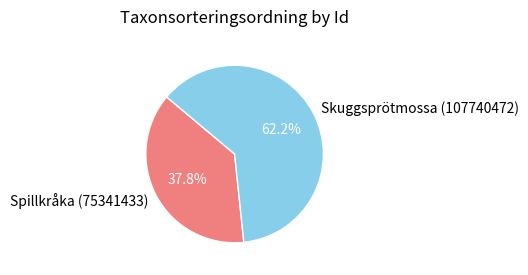

What portion of the pie excludes Skuggsprötmossa (107740472)?

37.8%